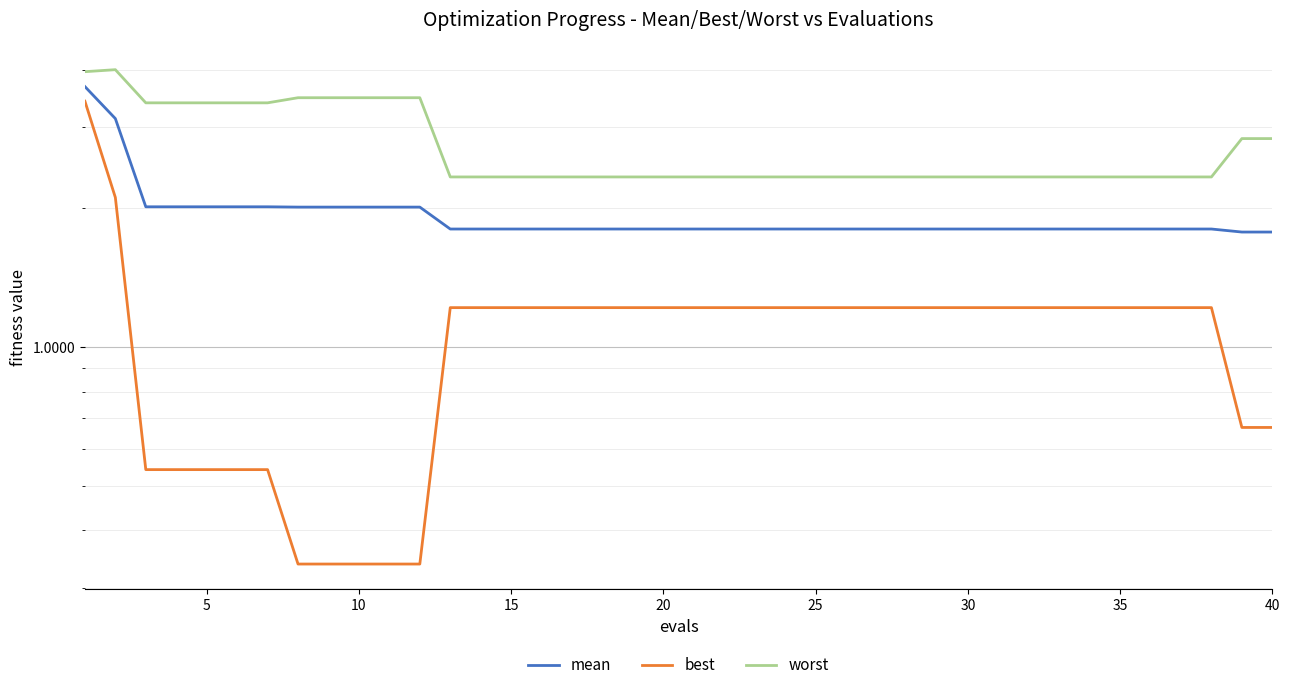

Which series has the largest total across all categories?

worst